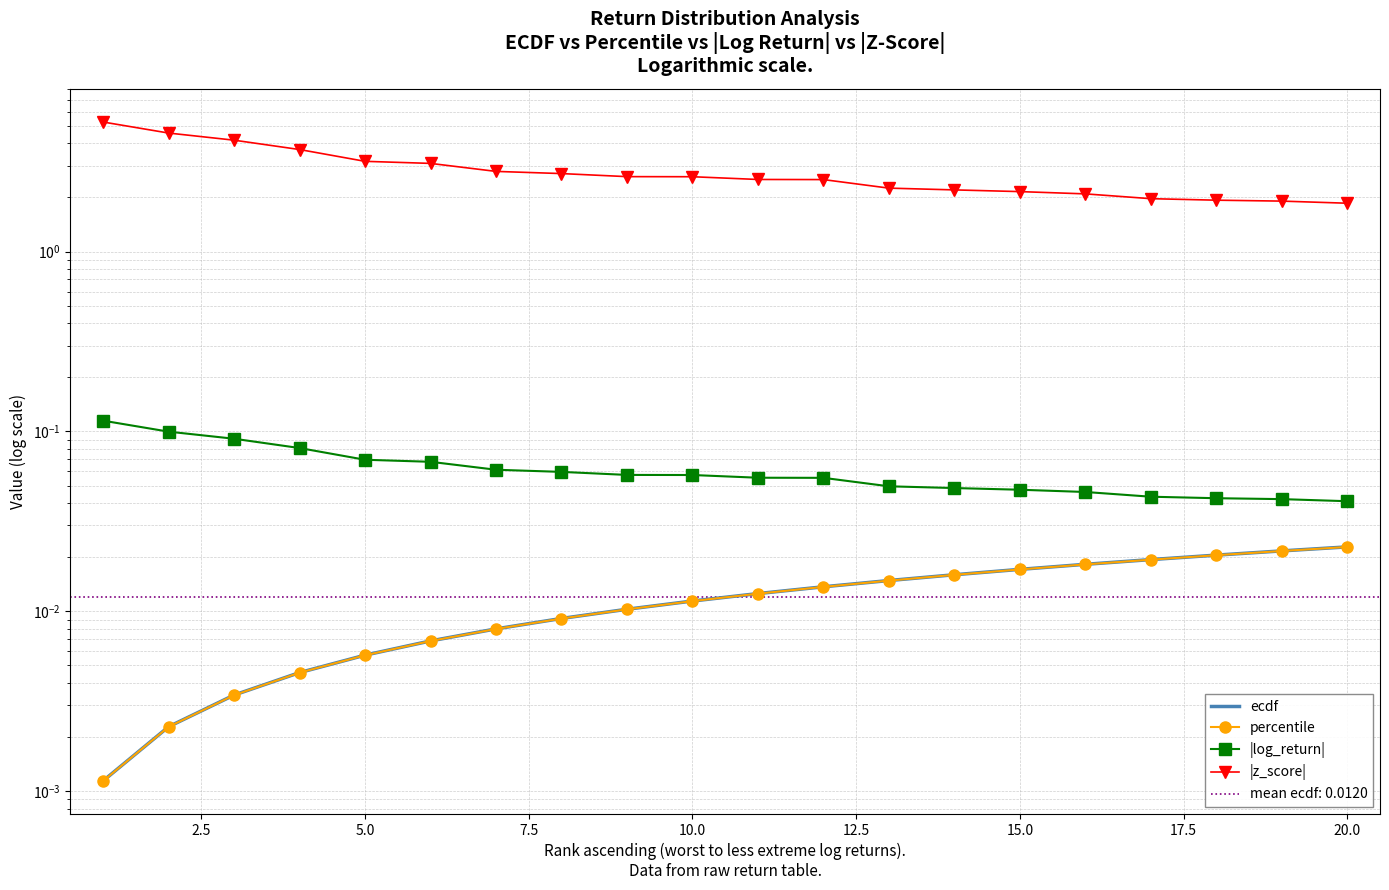

The percentile series shows 0.0 at 10. True or false?

False